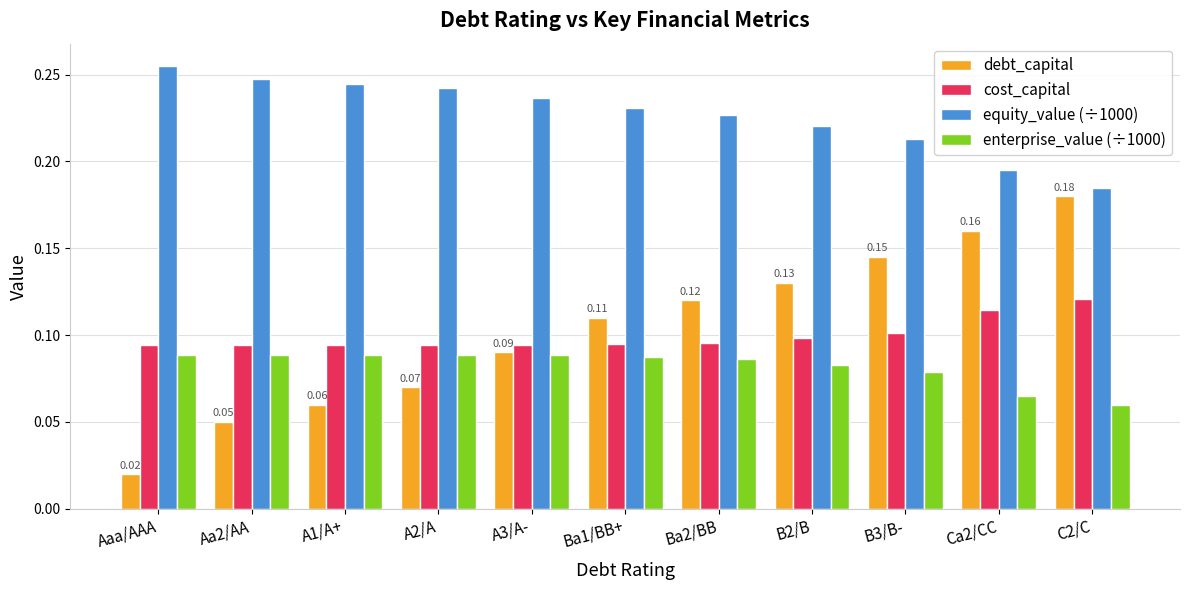

Is the value of equity_value (÷1000) at A1/A+ greater than the value of enterprise_value (÷1000) at Ca2/CC?

Yes